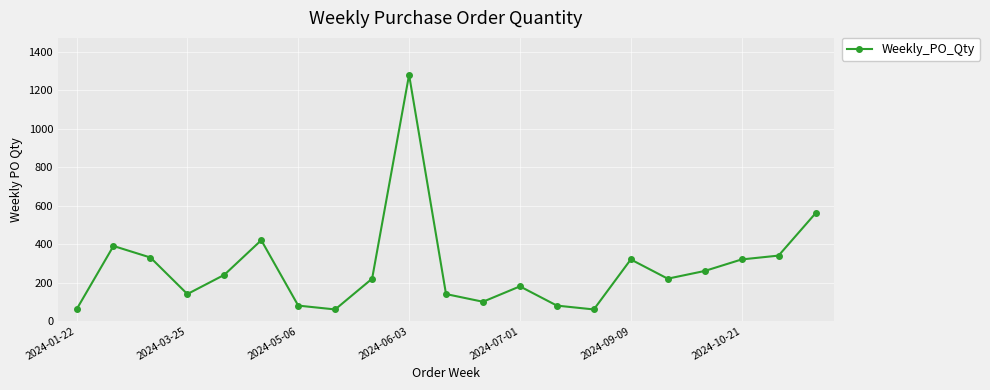

What is the value of the 9th point from the left?

220